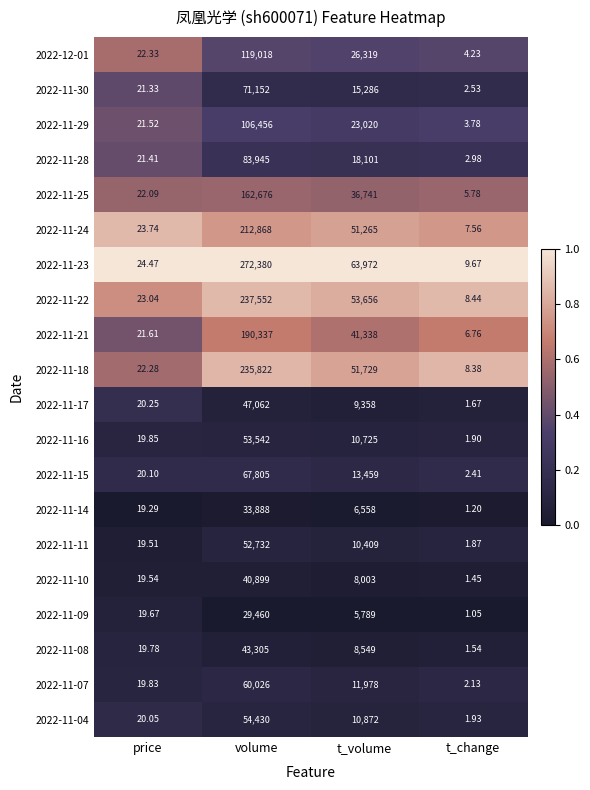

Which category has the highest value in the 2022-11-15 series?

volume